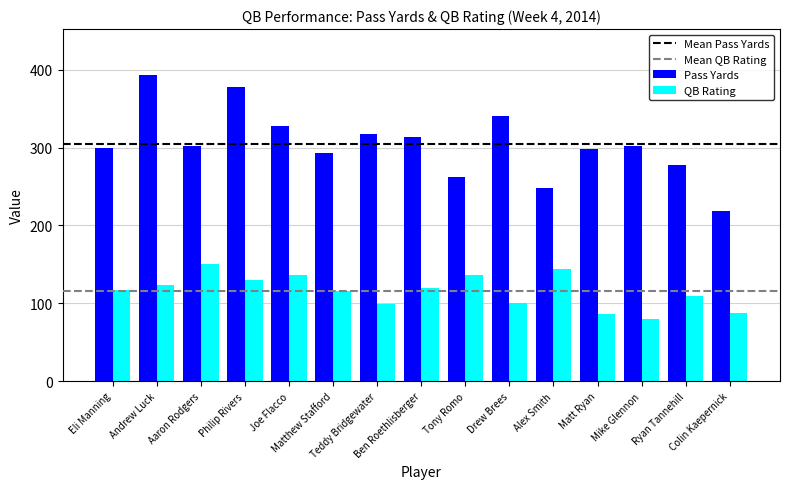

Rank the series by their maximum value, from lowest to highest.

QB Rating, Pass Yards